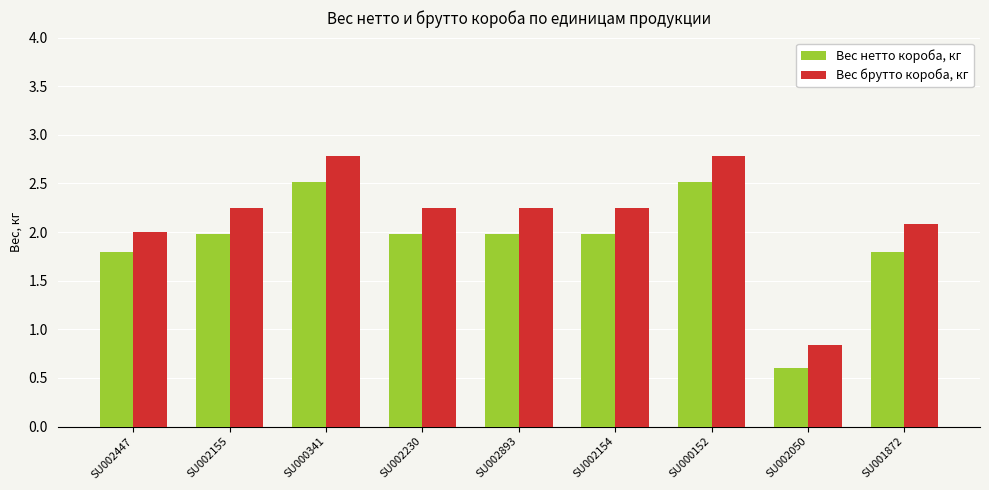

Is the value of Вес брутто короба, кг at SU002155 greater than the value of Вес нетто короба, кг at SU000341?

No